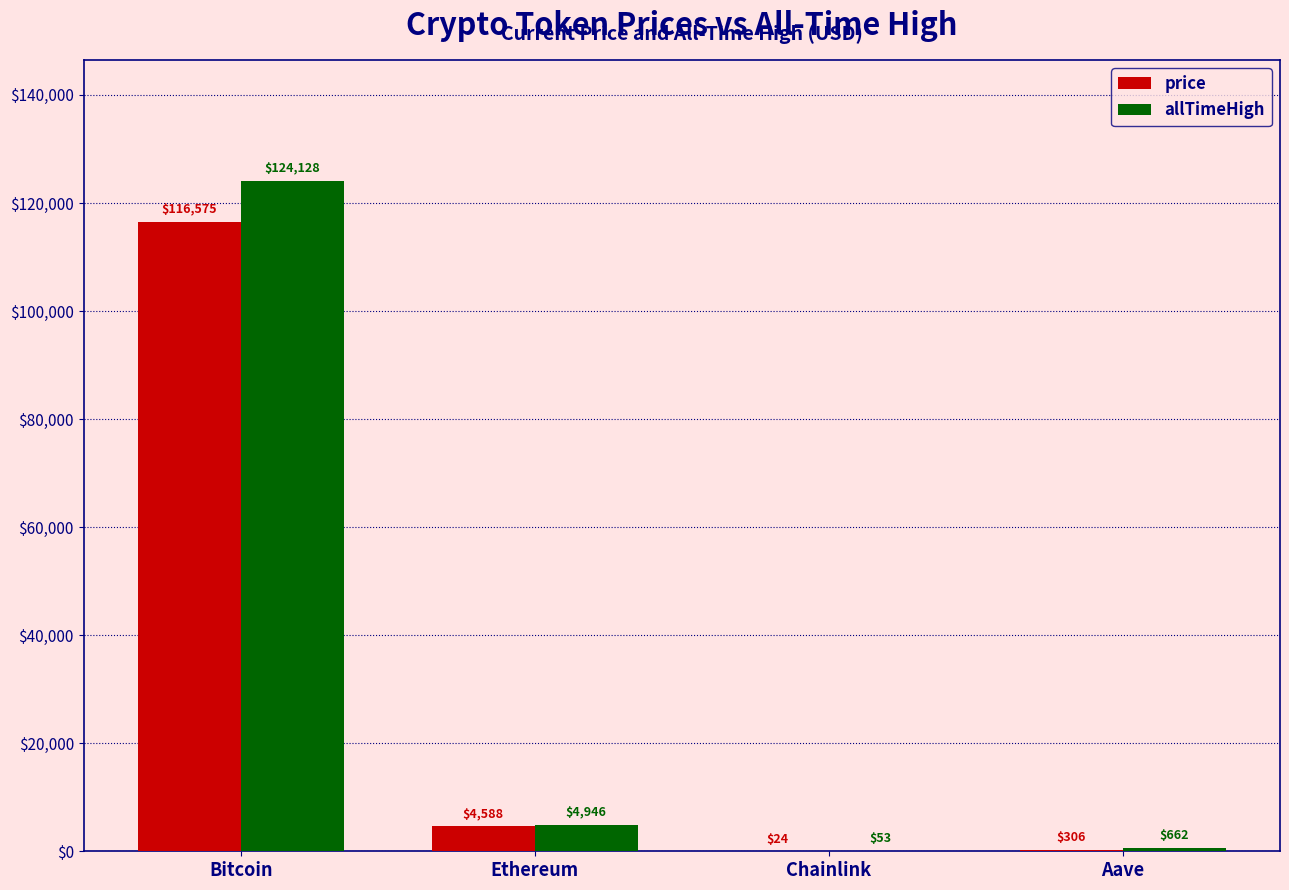

What is the spread (max minus min) of values at Ethereum?

357.6